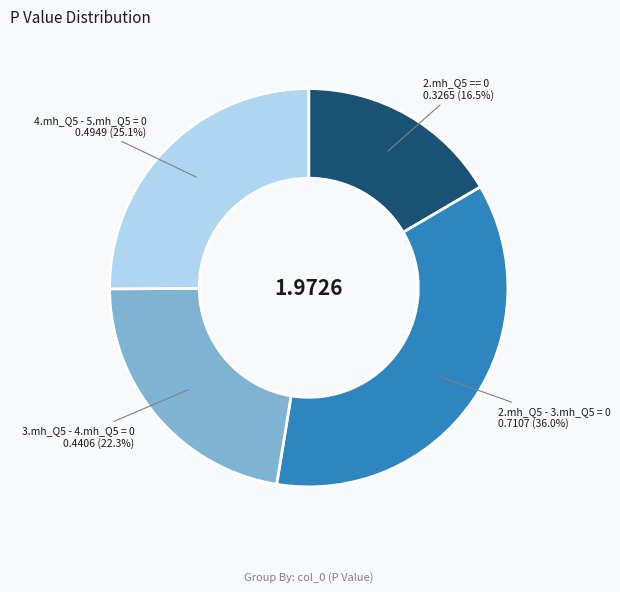

How many slices are in this pie chart?

4